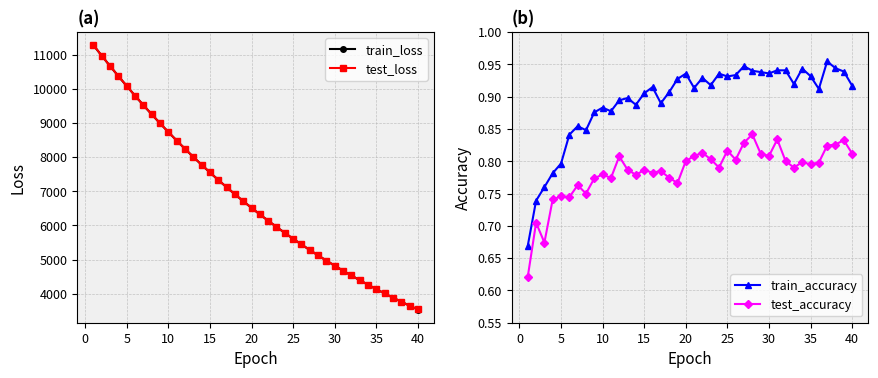

How many lines are shown in the chart?

4